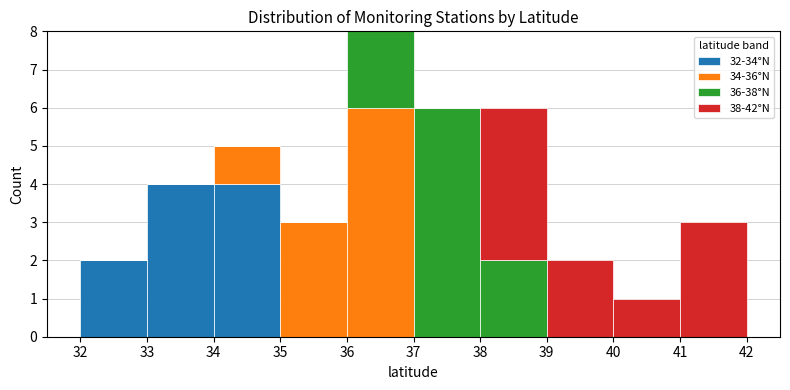

What is the total height of the stacked bar covering 35 to 36 on the x-axis? The values are not printed on the chart, so give them approximately, as read against the axis.

3